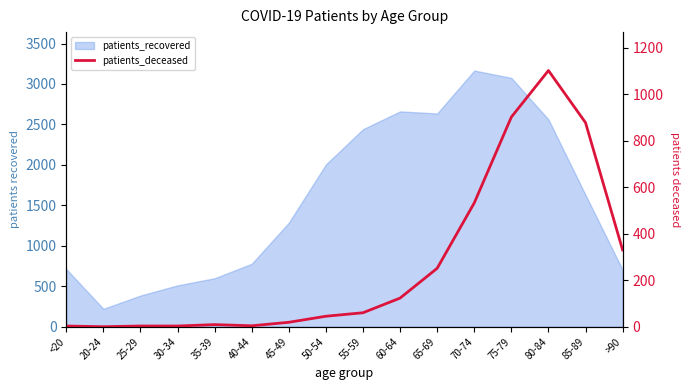

How many data points are above 60?

7